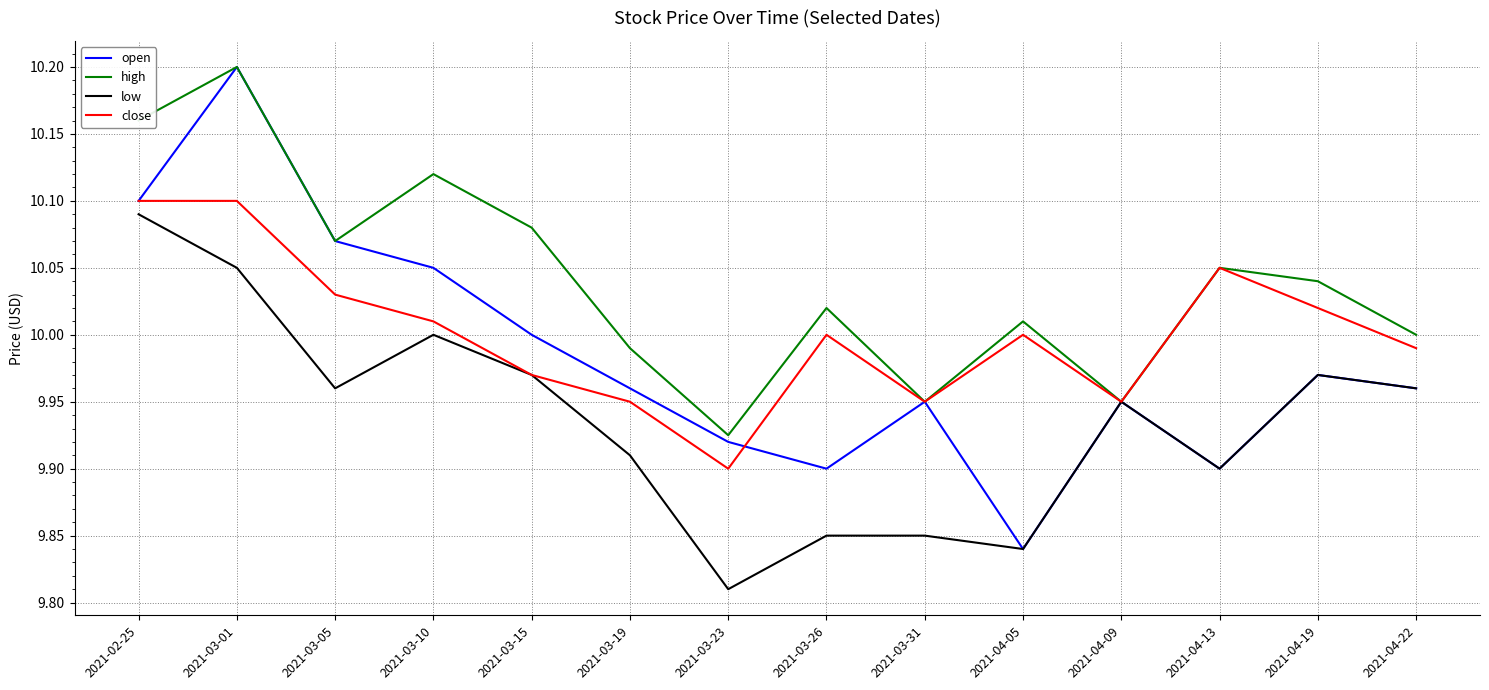

How many categories are shown in the chart?

14